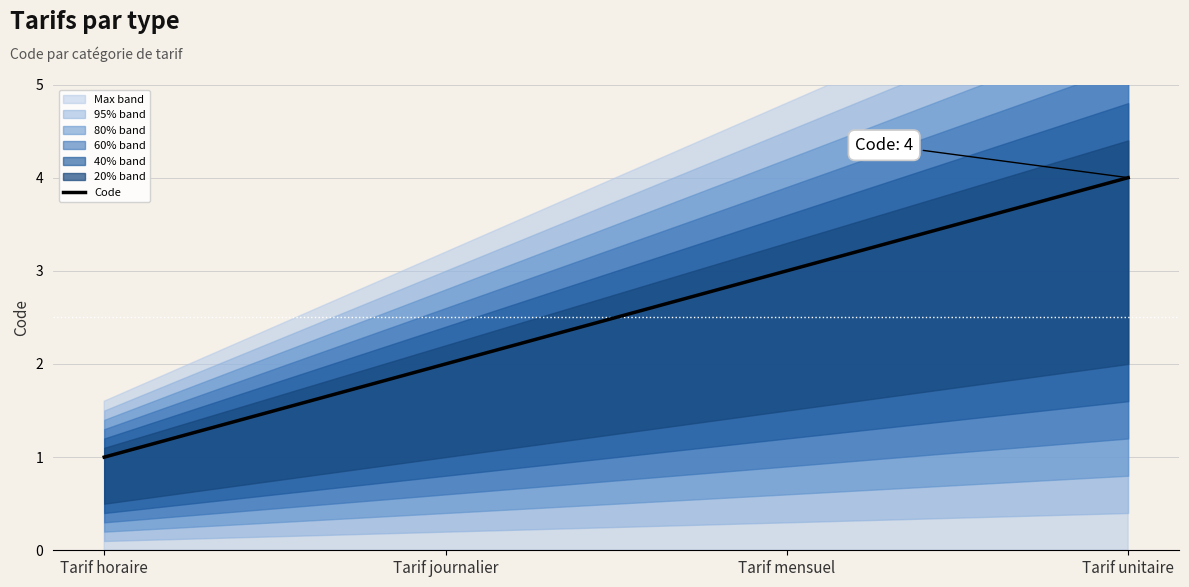

What is the average value?

2